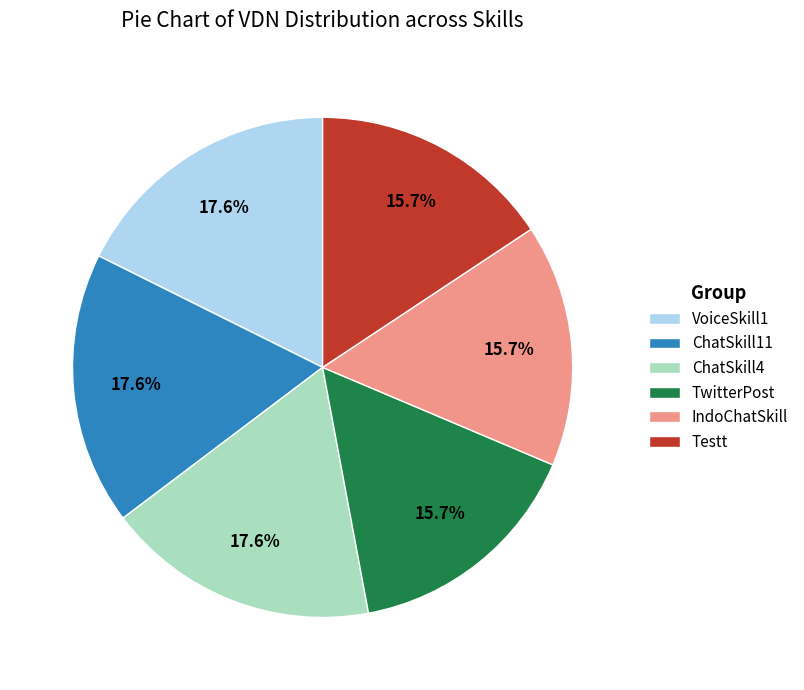

Is there a majority slice in this chart?

No